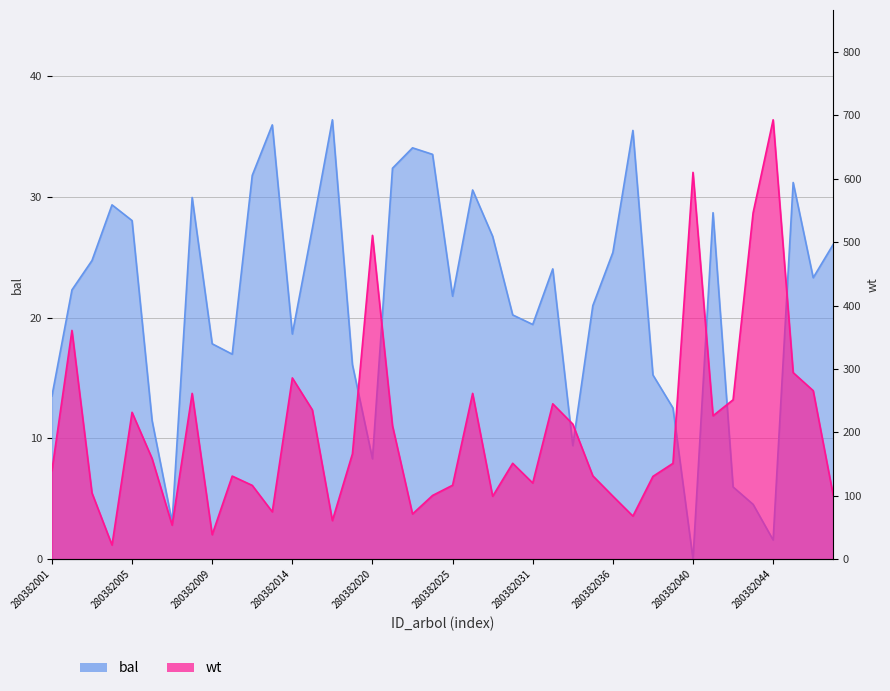

At which category is the sum across all series the highest?

280382044